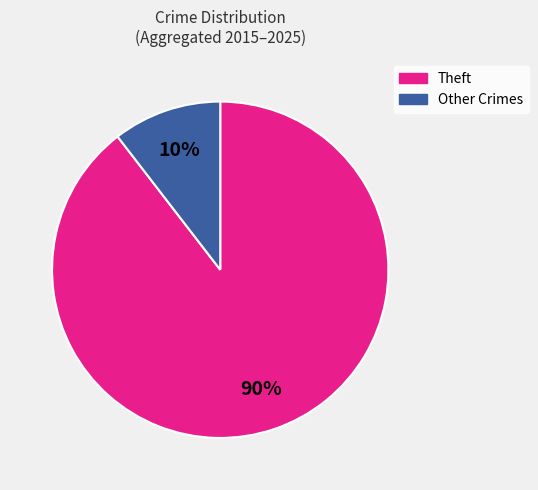

To the nearest percent, what is the average slice percentage?

50%